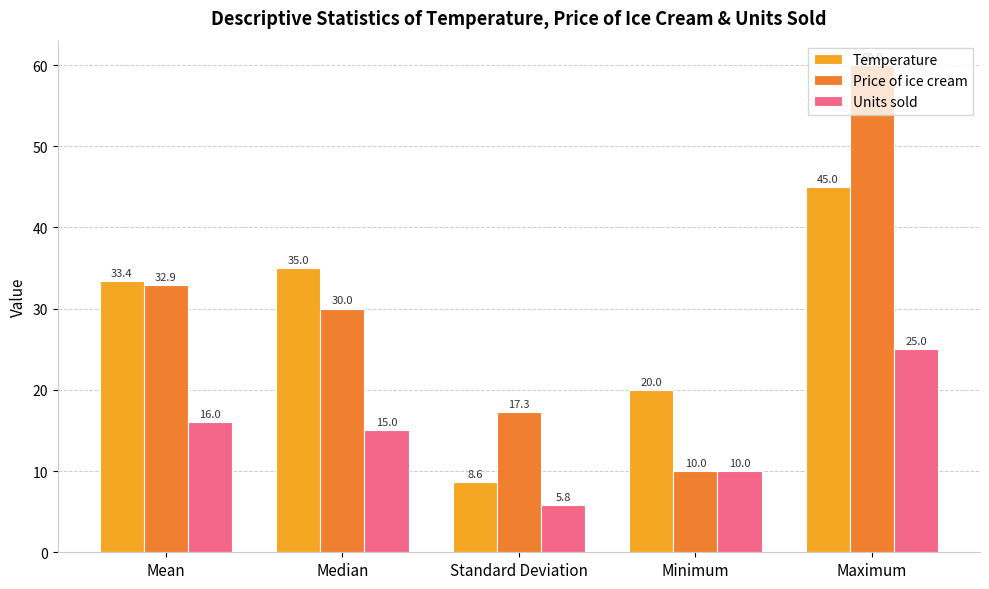

What is the difference between the Units sold values at Standard Deviation and Minimum?

4.2